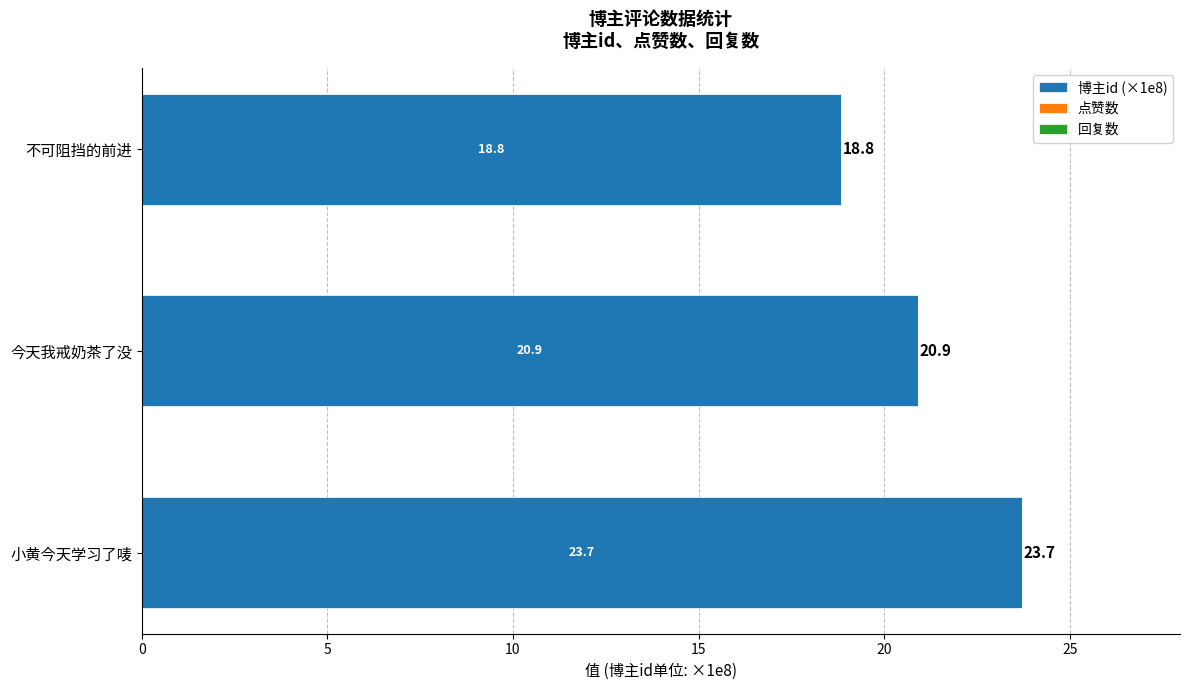

What is the difference between the maximum and minimum values?

4.9